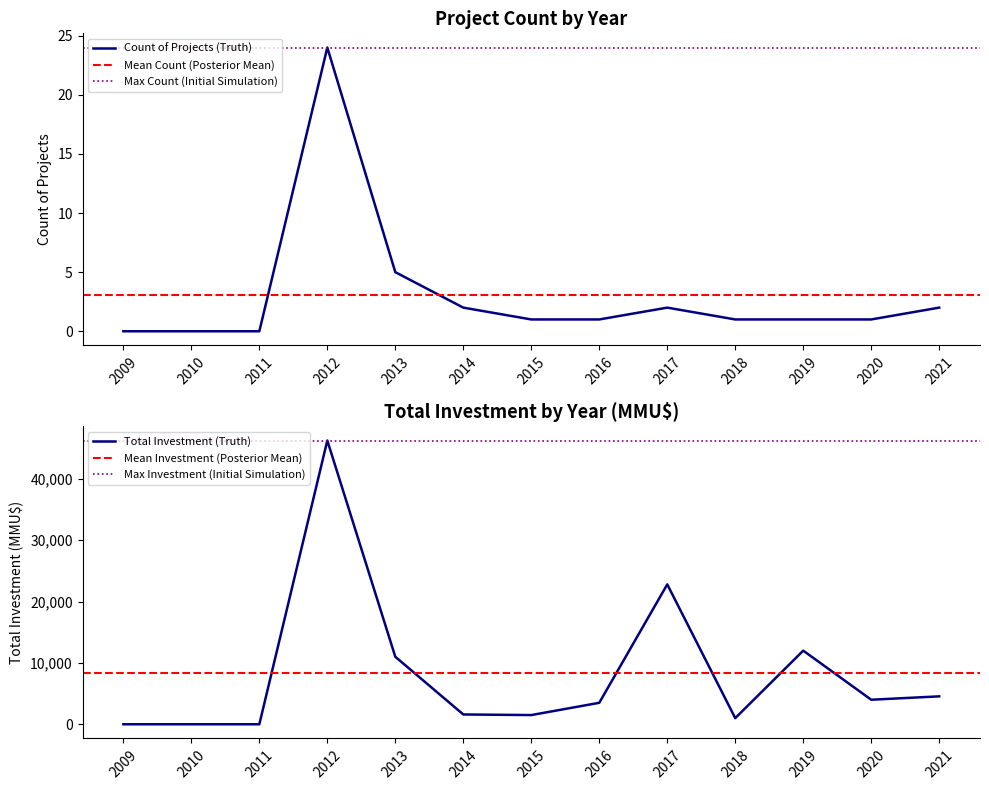

At which label is Count of Projects (Truth) closest to 12?

2013